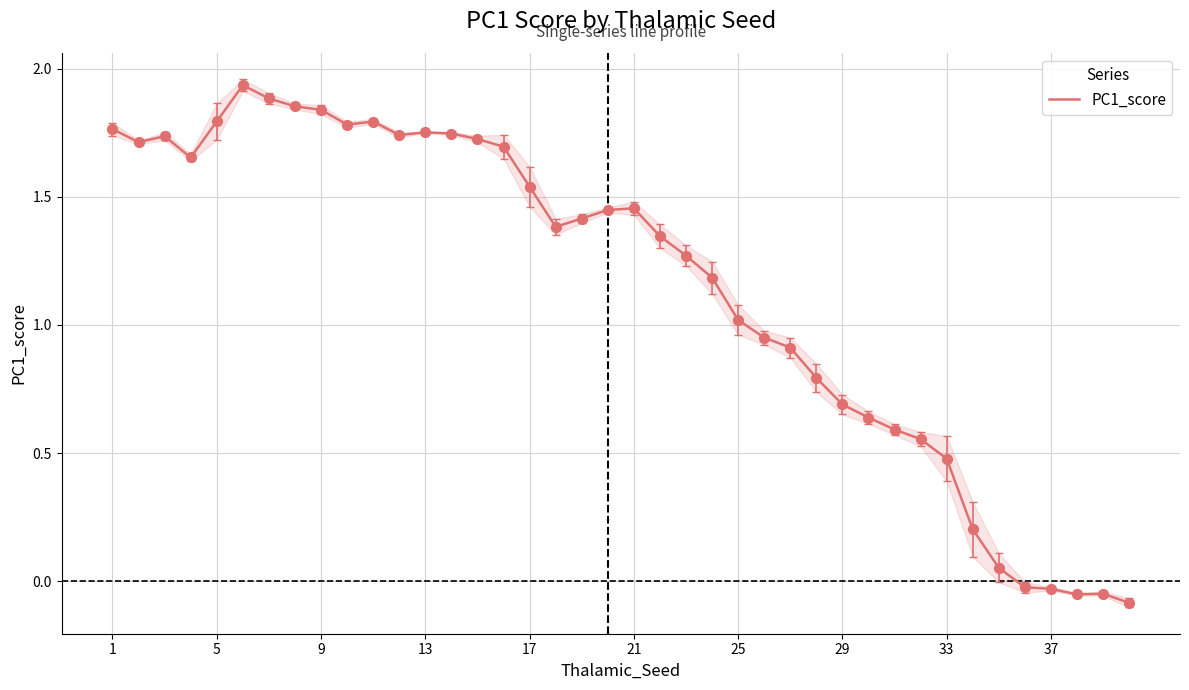

The PC1_score series shows 2.5 at 13. True or false?

False